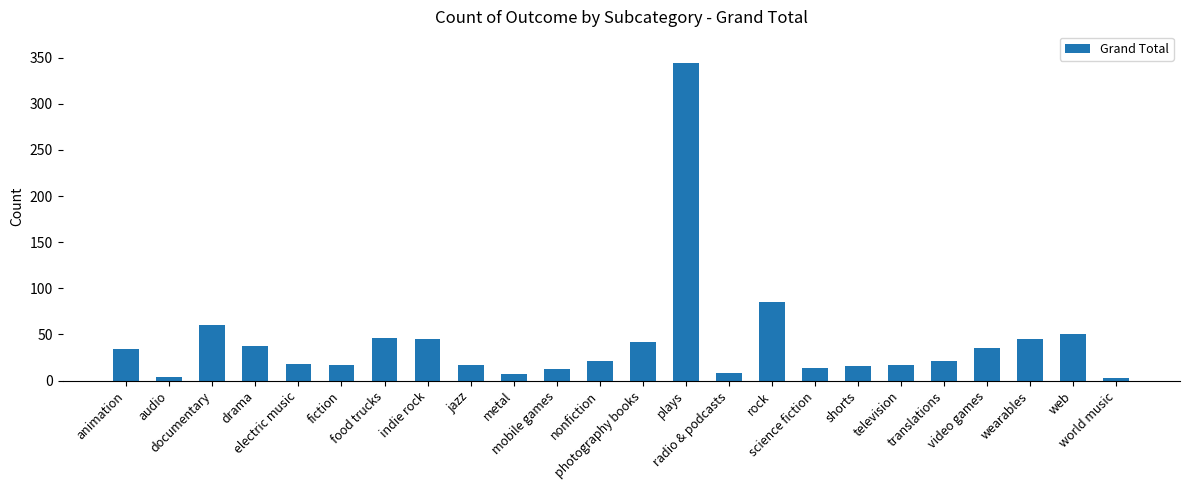

What is the greatest value displayed?

344